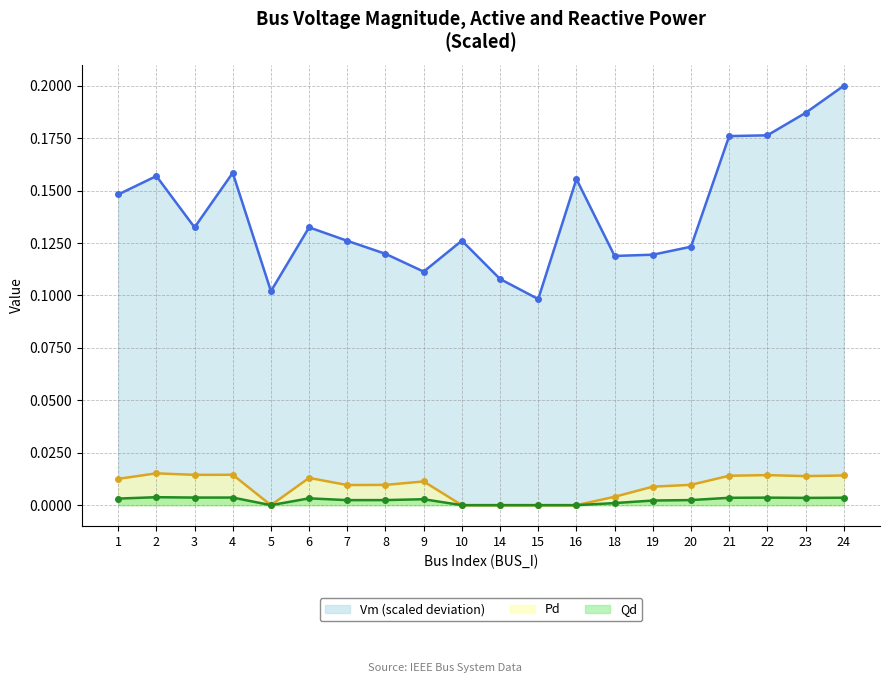

Which series changed the most between 21 and 24?

Vm (scaled deviation)